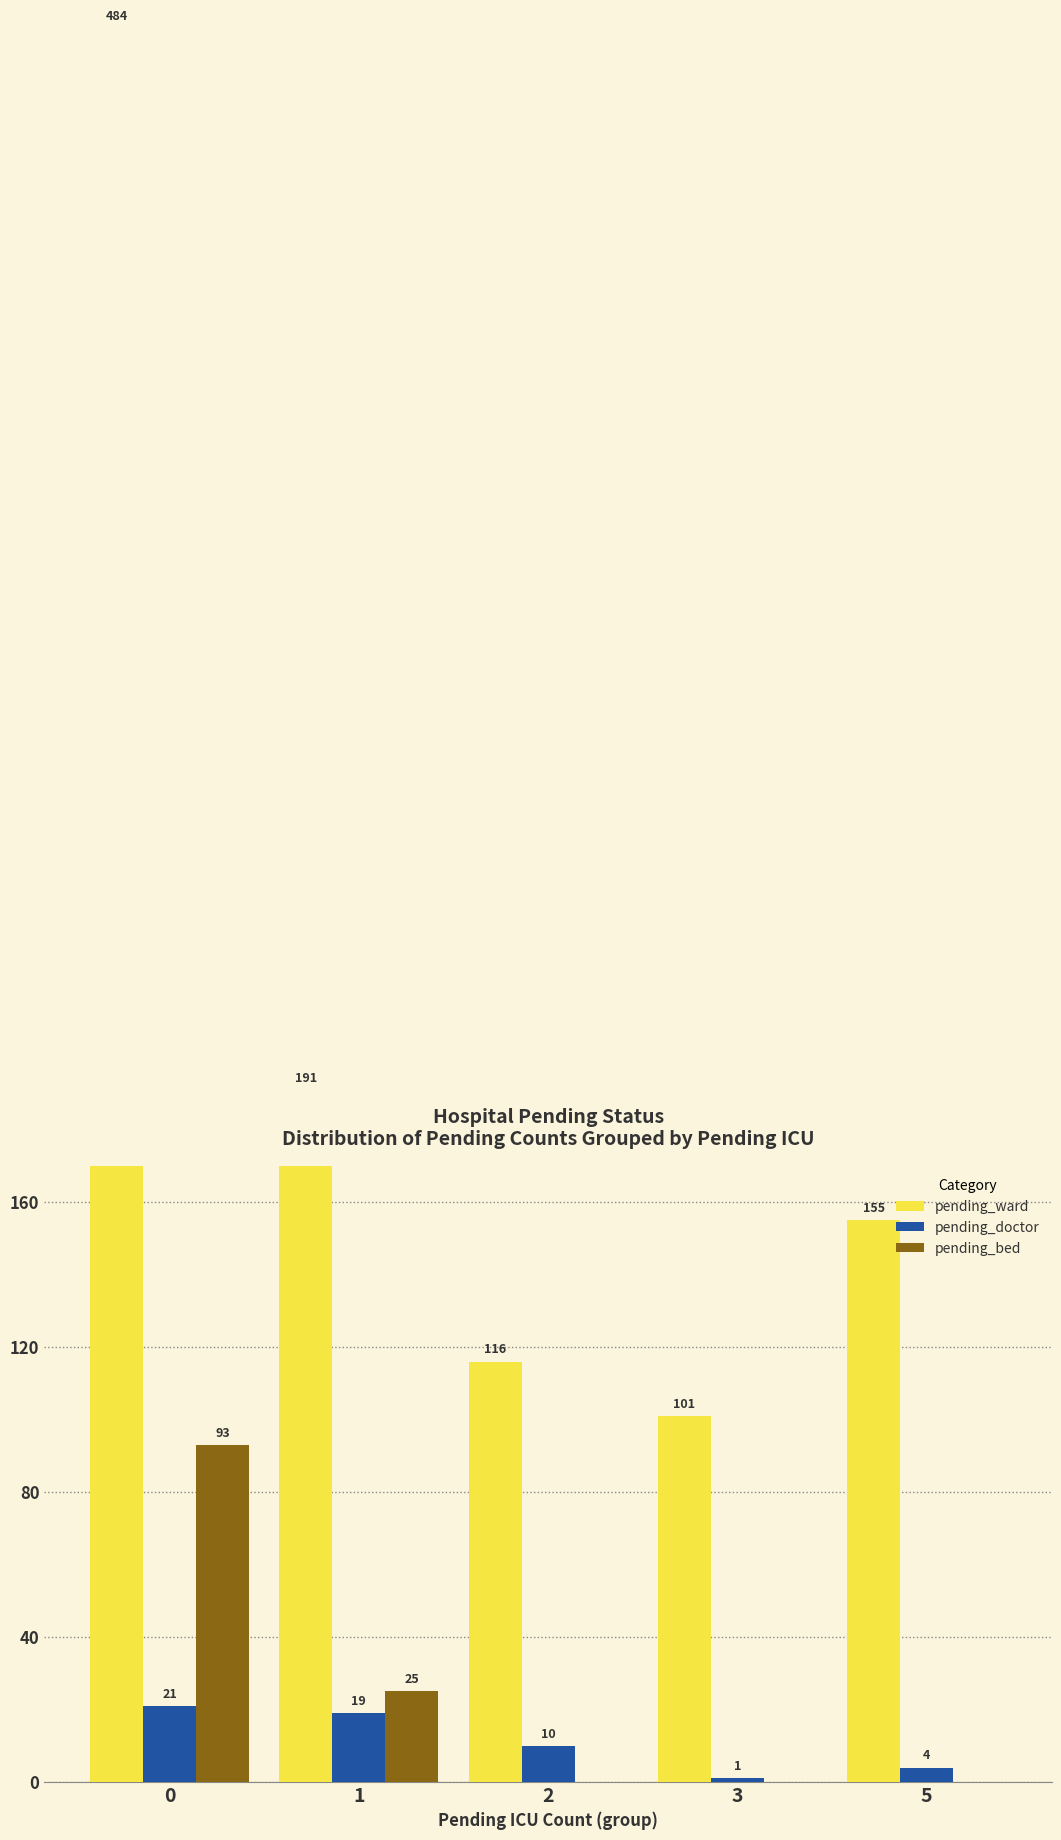

What is the average value of the pending_ward series?

209